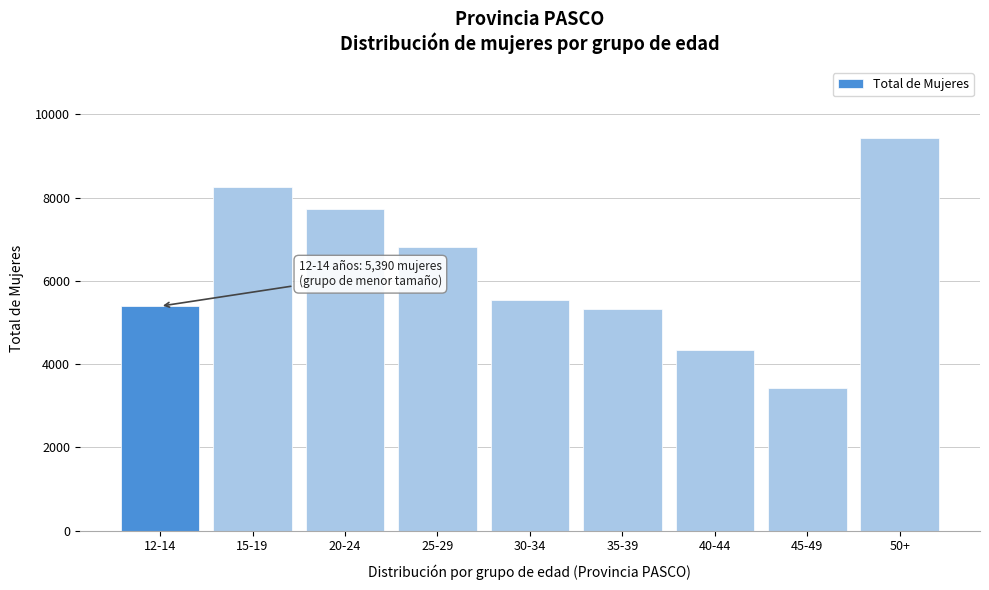

Reading right to left, list all the values displayed in this chart.

50+=9438	45-49=3414	40-44=4336	35-39=5316	30-34=5533	25-29=6801	20-24=7725	15-19=8251	12-14=5390